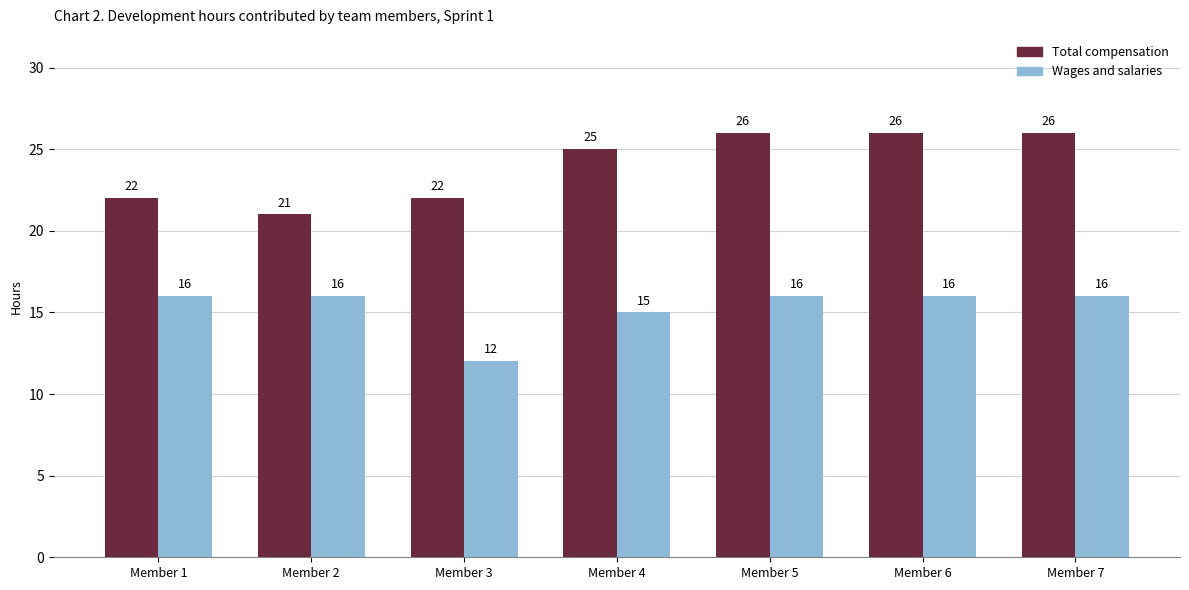

Reading left to right, list all the values displayed in this chart.

Total compensation: Member 1=22	Member 2=21	Member 3=22	Member 4=25	Member 5=26	Member 6=26	Member 7=26
Wages and salaries: Member 1=16	Member 2=16	Member 3=12	Member 4=15	Member 5=16	Member 6=16	Member 7=16